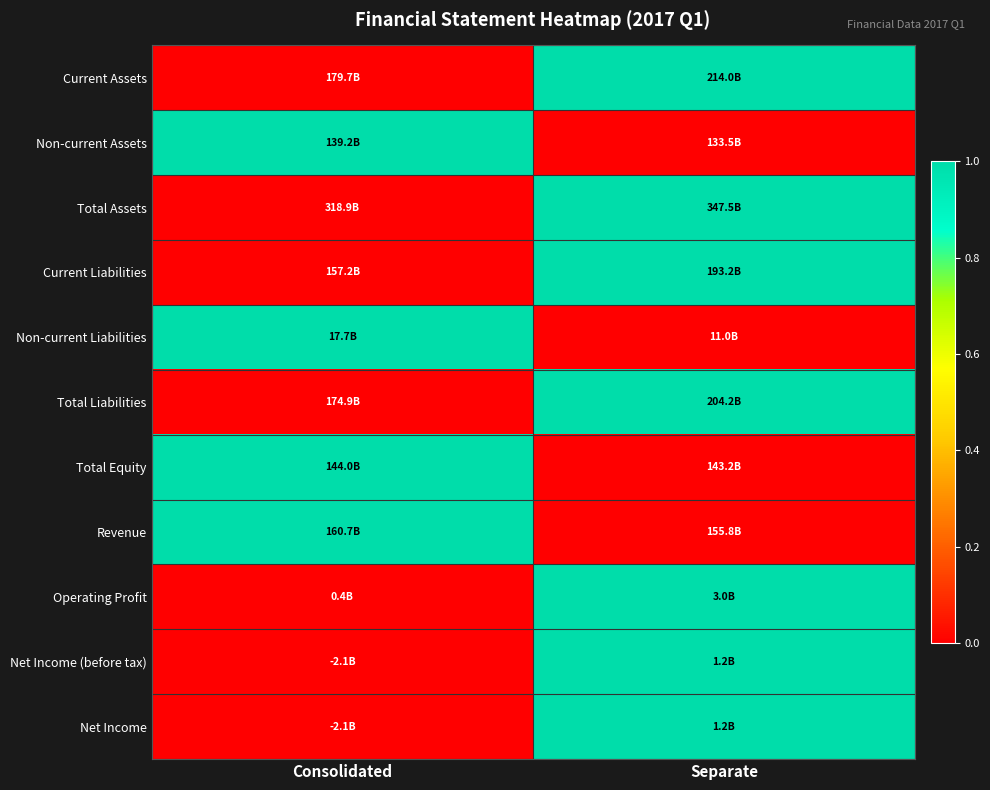

What is the spread (max minus min) of values at Consolidated?

1